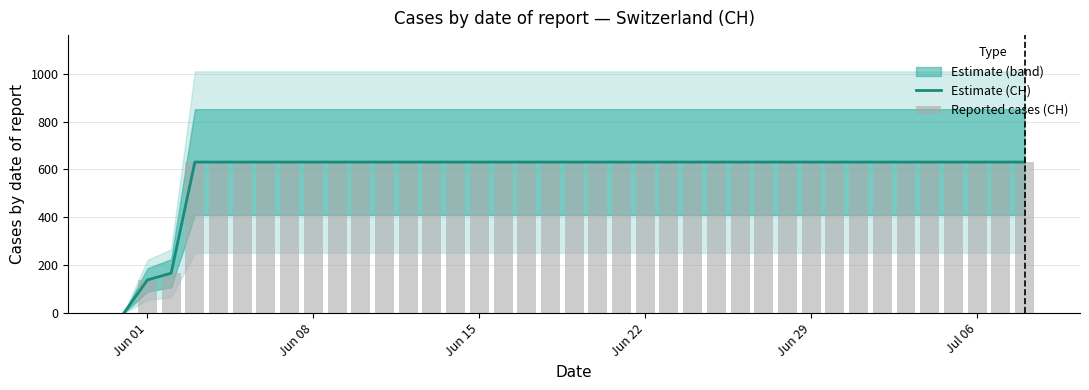

The Estimate (CH) series shows 631 at Jun 08. True or false?

True